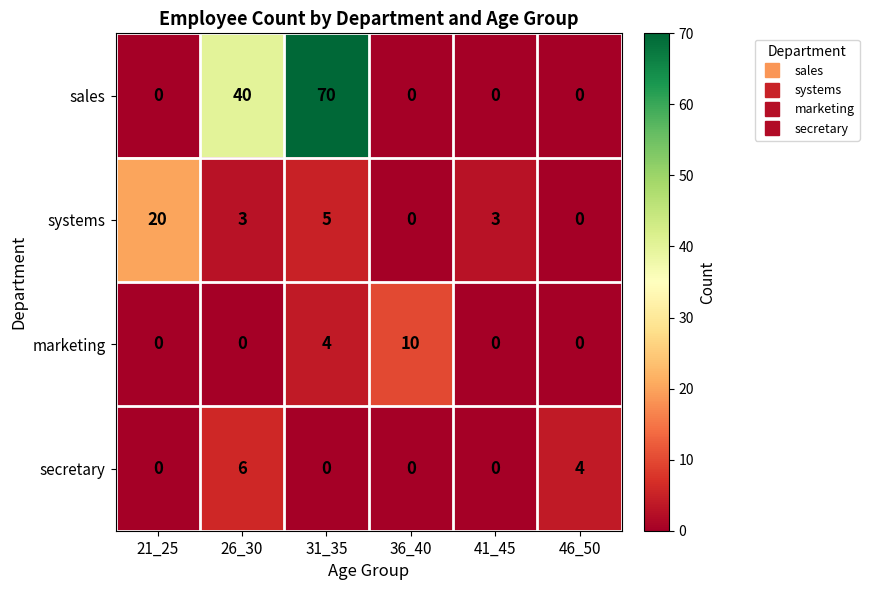

At how many categories does at least one series exceed 29?

2